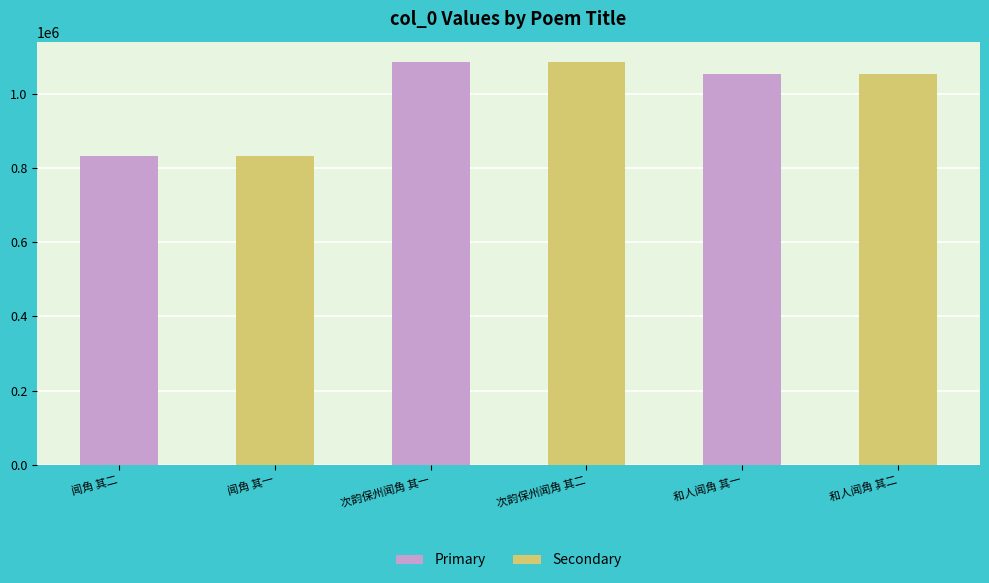

List the series in order of their peak value, lowest first.

Primary, Secondary